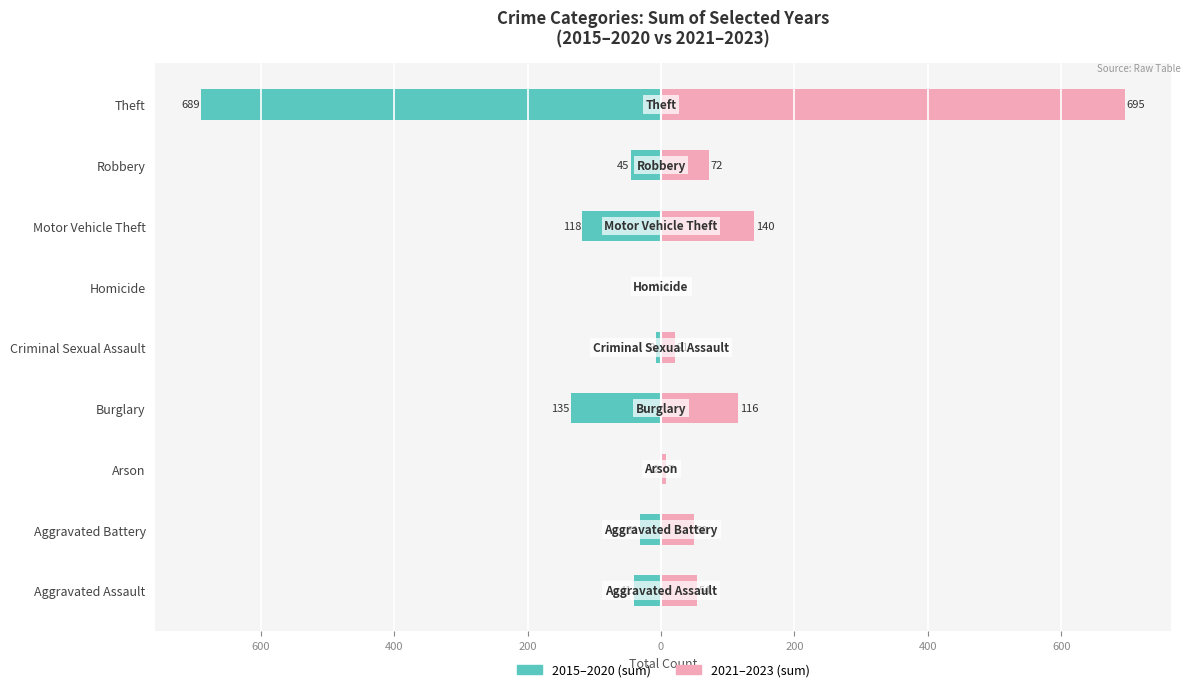

What is the value of the 2021–2023 (sum) bar at the 6th from the left?

116